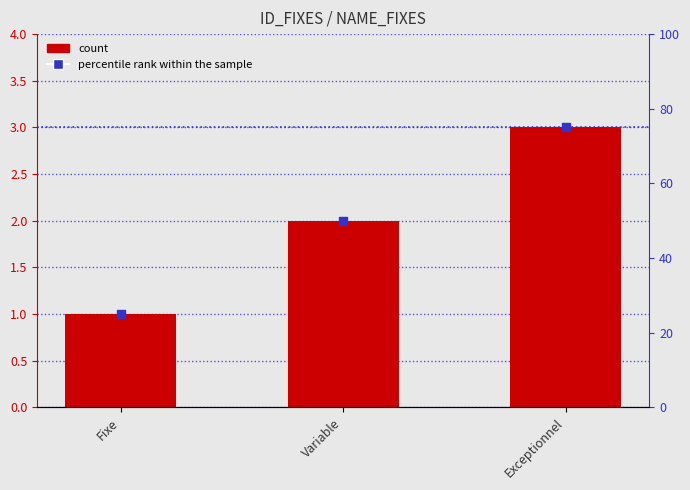

Is the value of ID_FIXES at Fixe greater than the value of percentile rank within the sample at Exceptionnel?

No